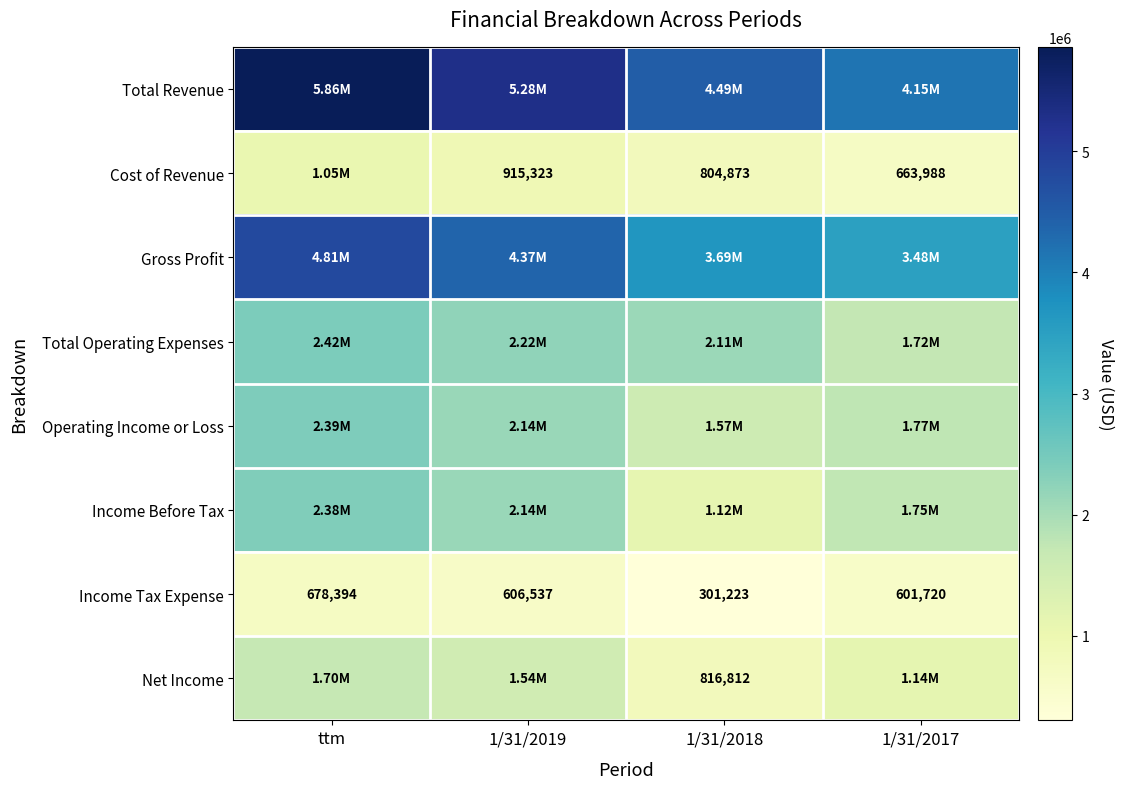

What is the difference between the maximum and minimum values in the Income Tax Expense series?

377171